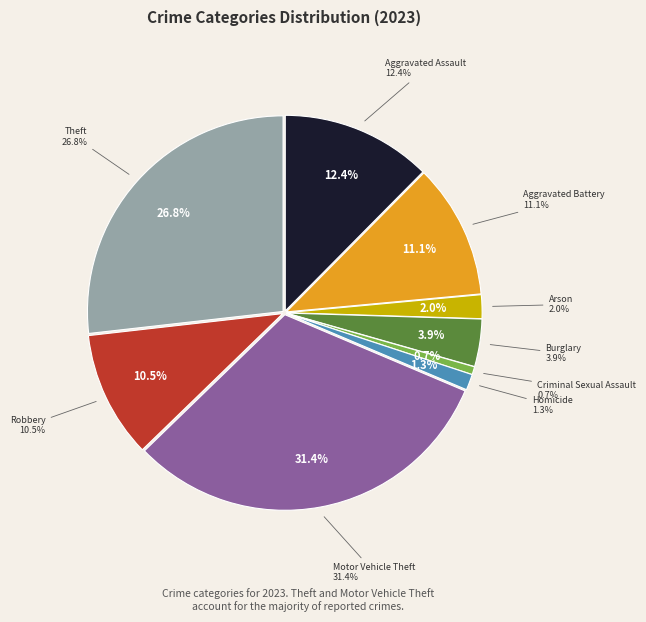

To the nearest percent, what percentage of the pie is Aggravated Battery?

11%